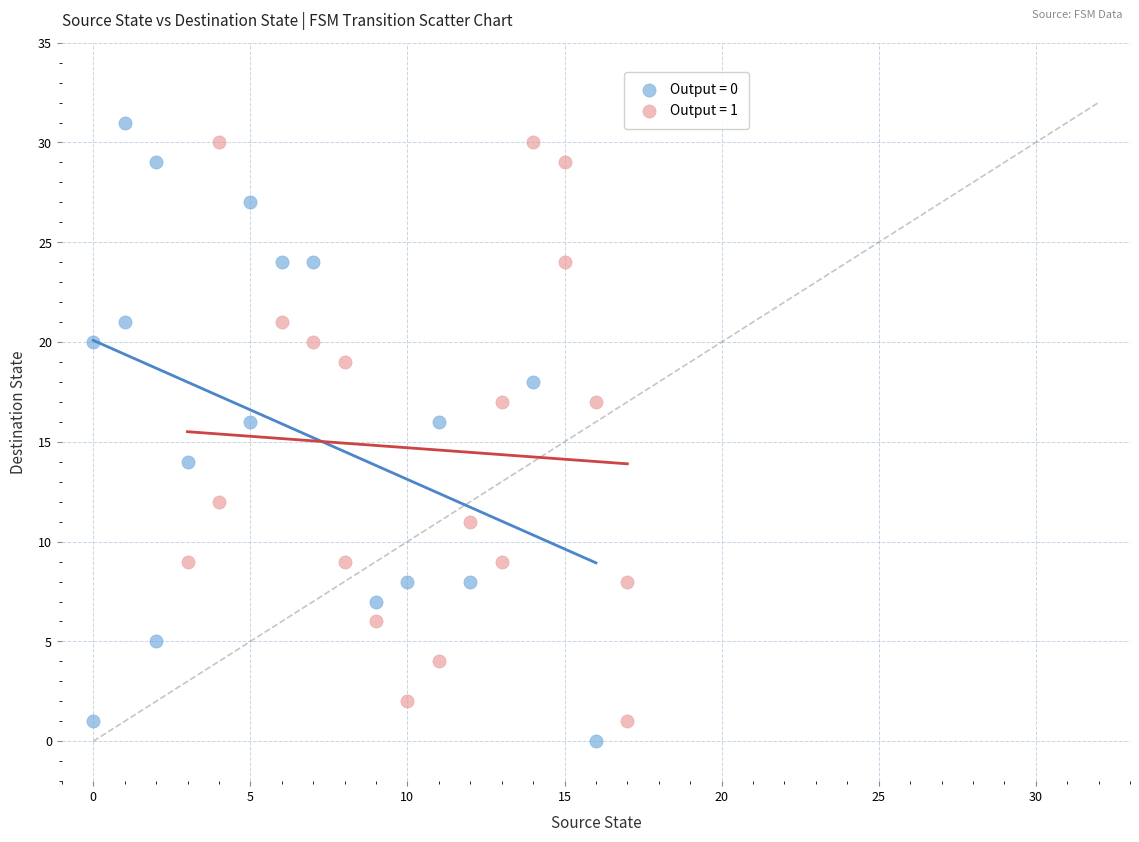

What are all the series names shown in the legend?

Output = 0, Output = 1